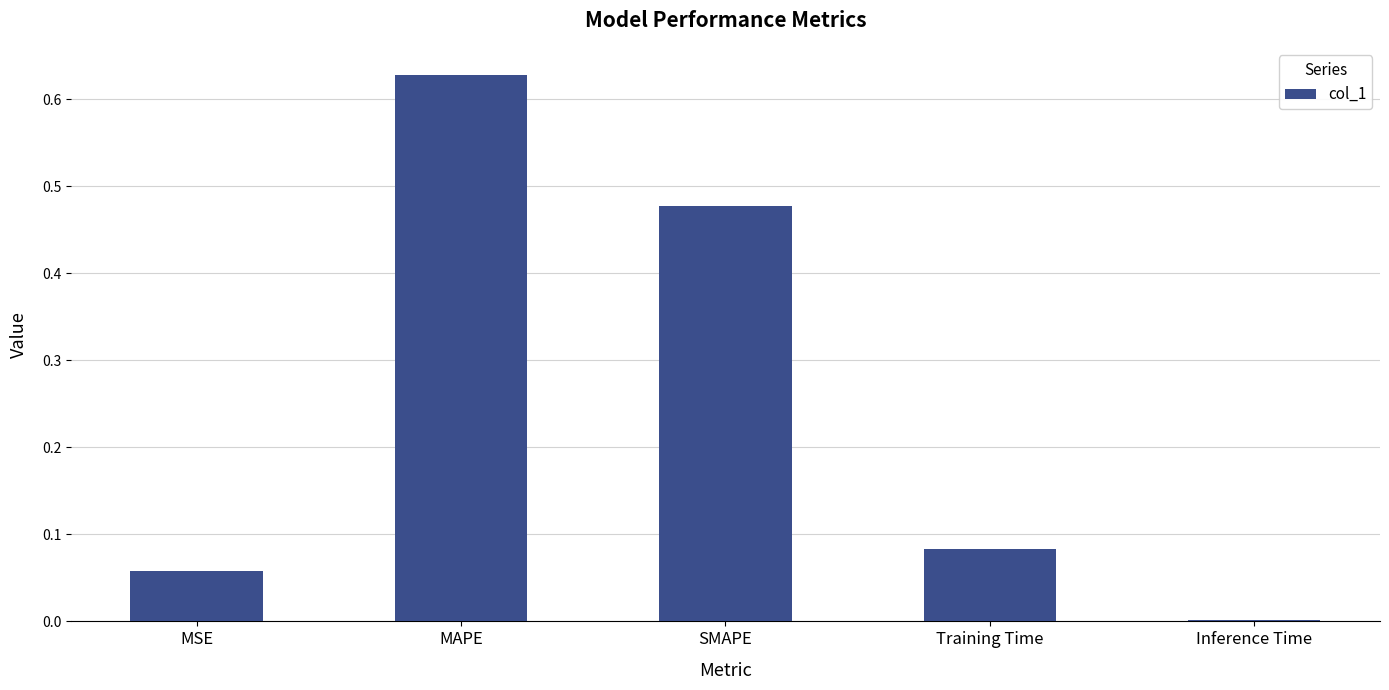

Which label corresponds to the largest value in the chart?

MAPE